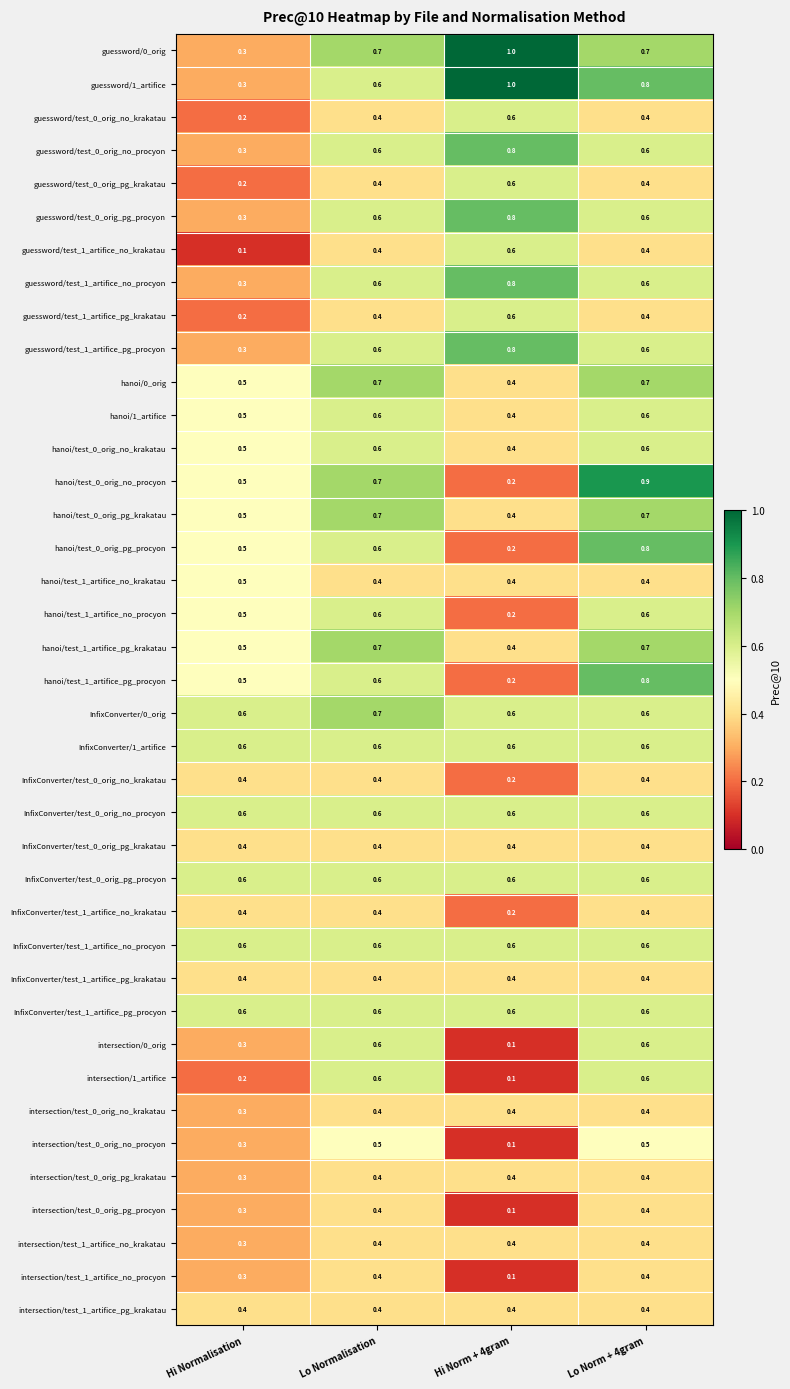

What is the spread (max minus min) of values at Hi Normalisation?

0.5